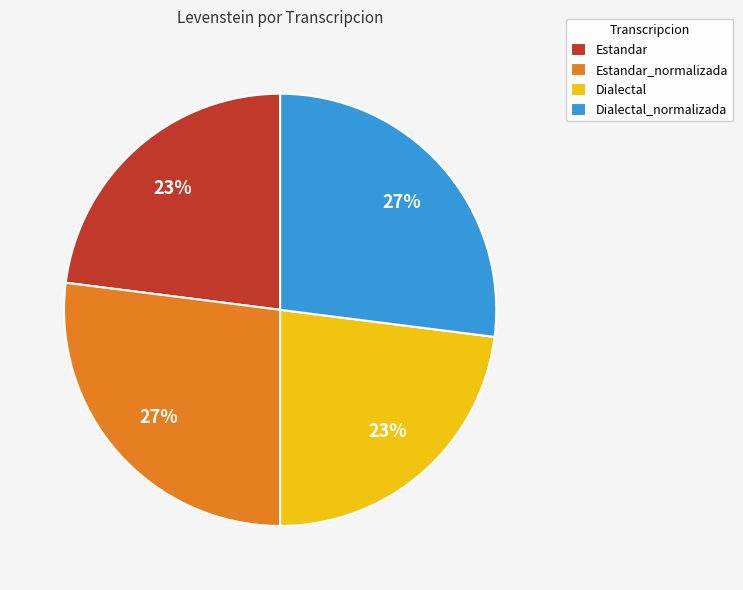

To the nearest percent, what percentage of the pie is Estandar_normalizada?

27%